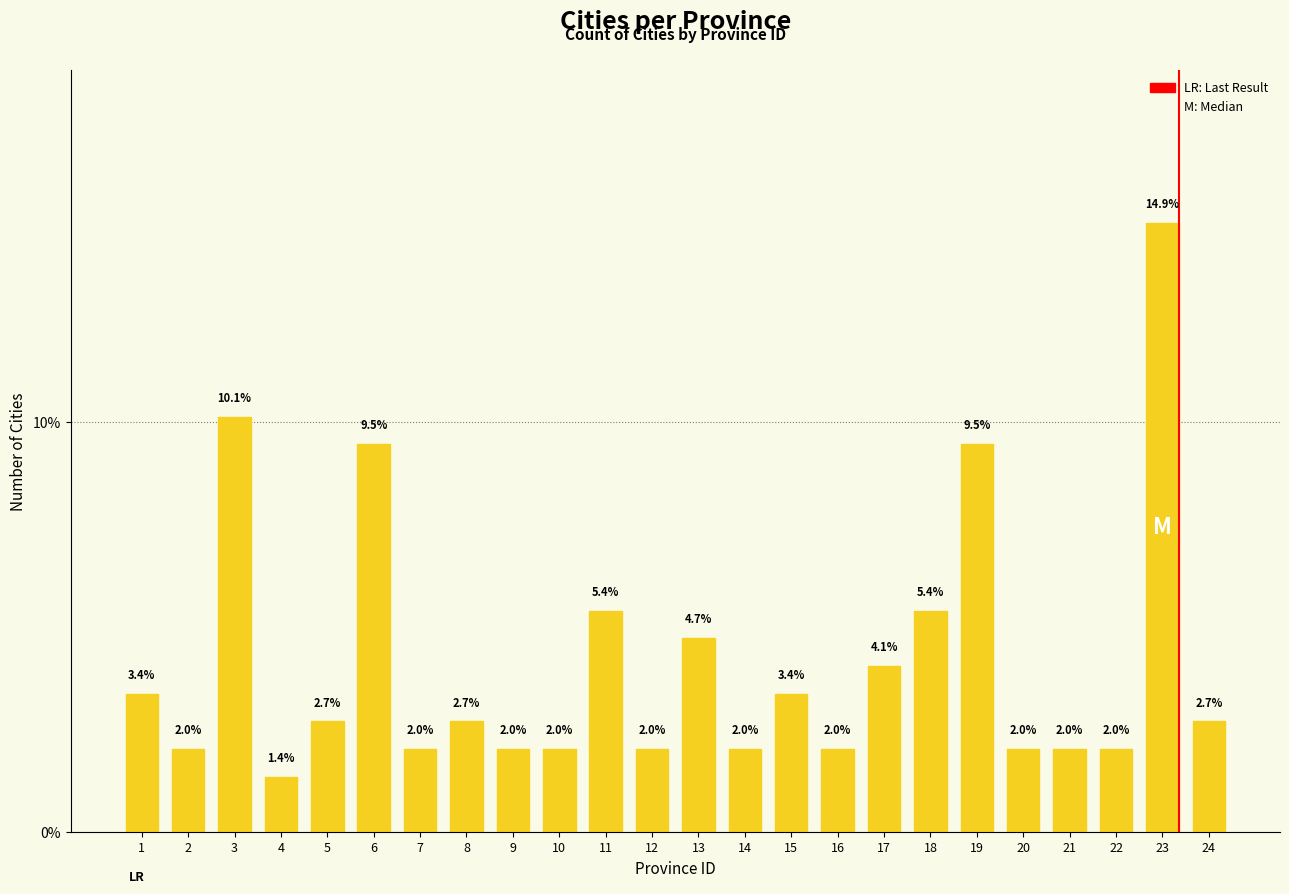

What is the maximum value shown in the chart?

14.9